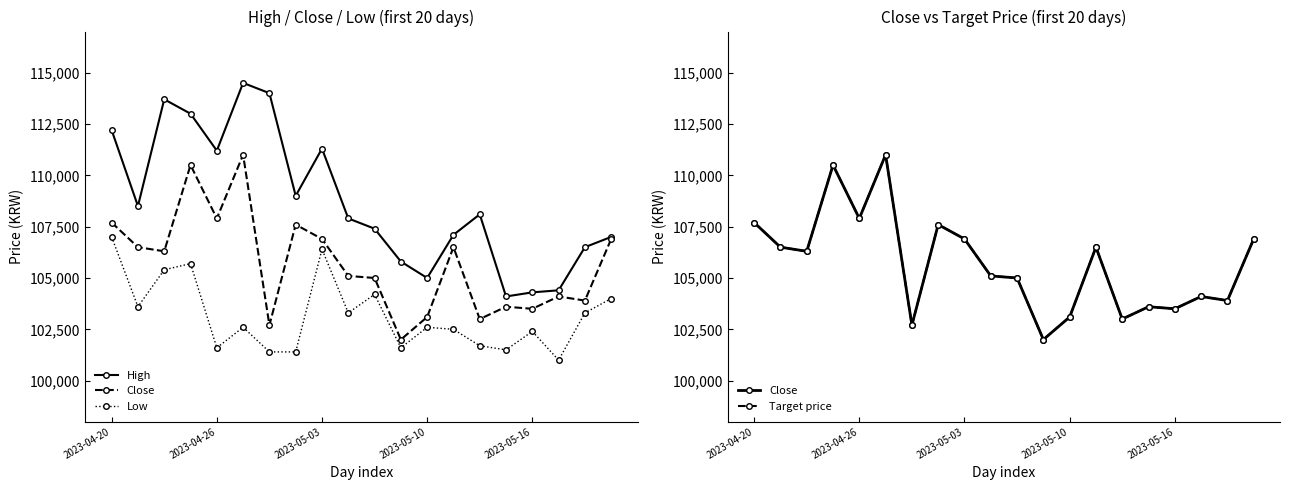

What is the spread (max minus min) of values at 15?

2600